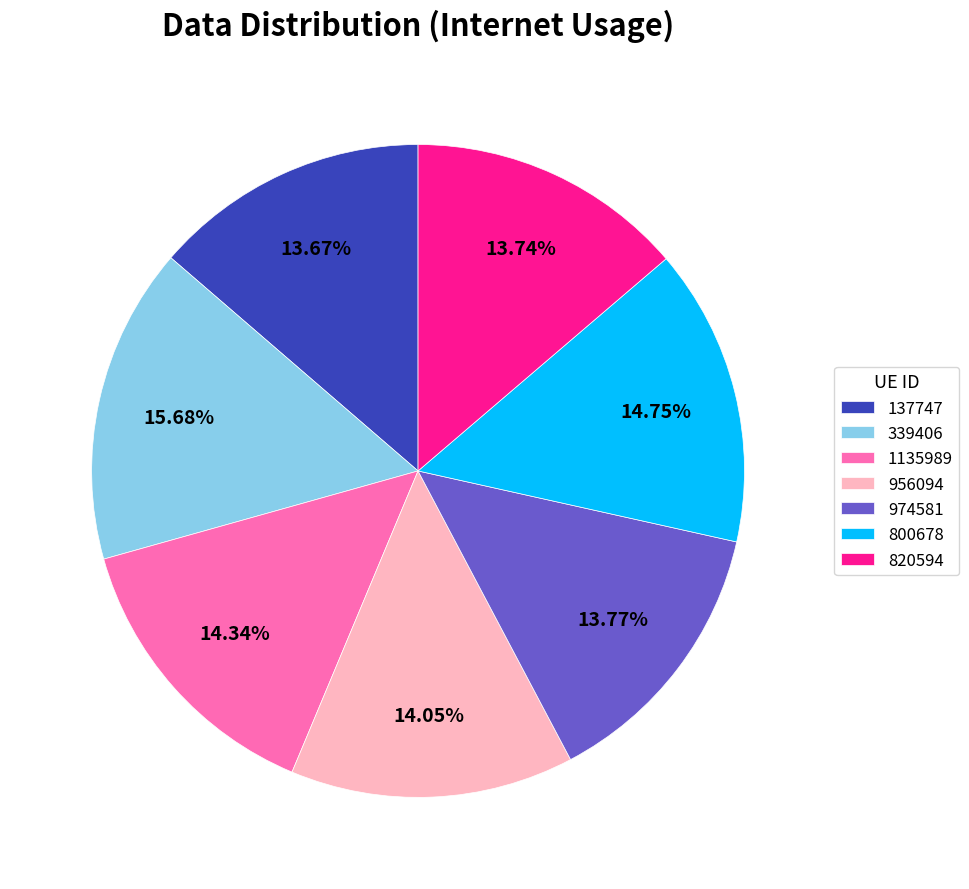

Do 974581 and 339406 together represent more than half of the pie?

No